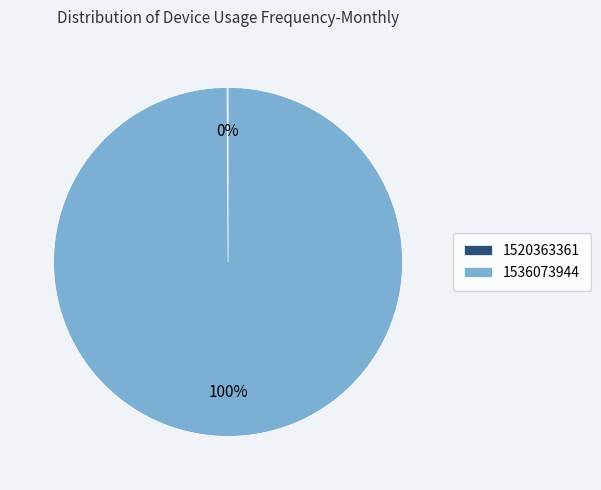

Which slice represents more than half of the pie?

1536073944